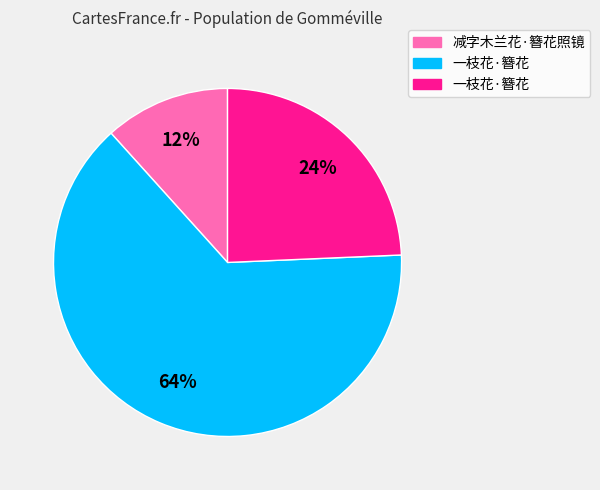

Is there a majority slice in this chart?

Yes